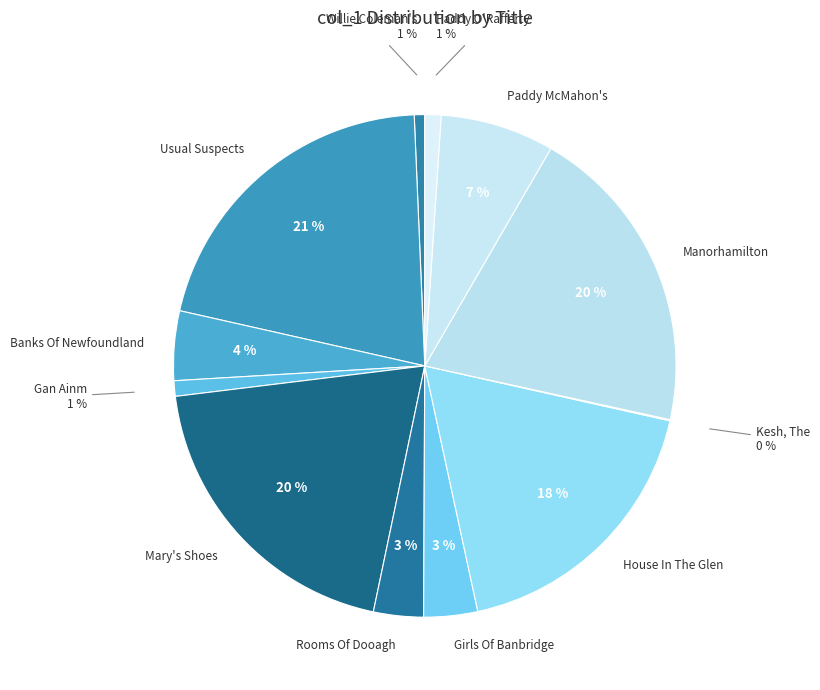

Does any single category account for the majority?

No